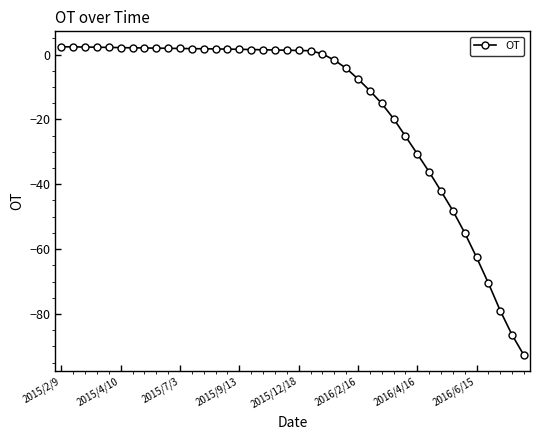

What is the difference between the maximum and minimum values?

95.2